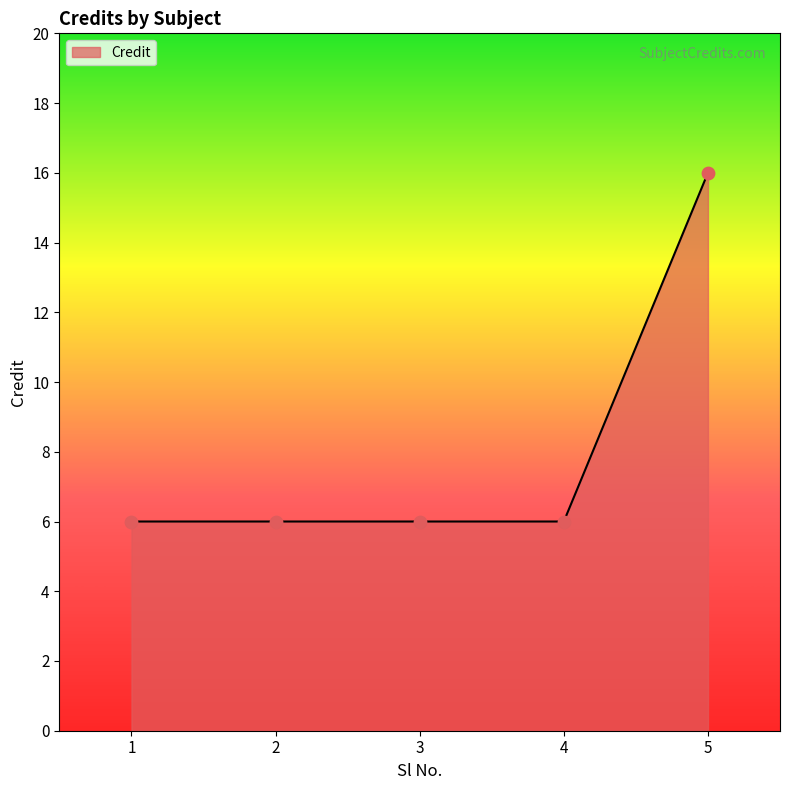

Approximately how many times larger is the value at 5 compared to 4?

2.7